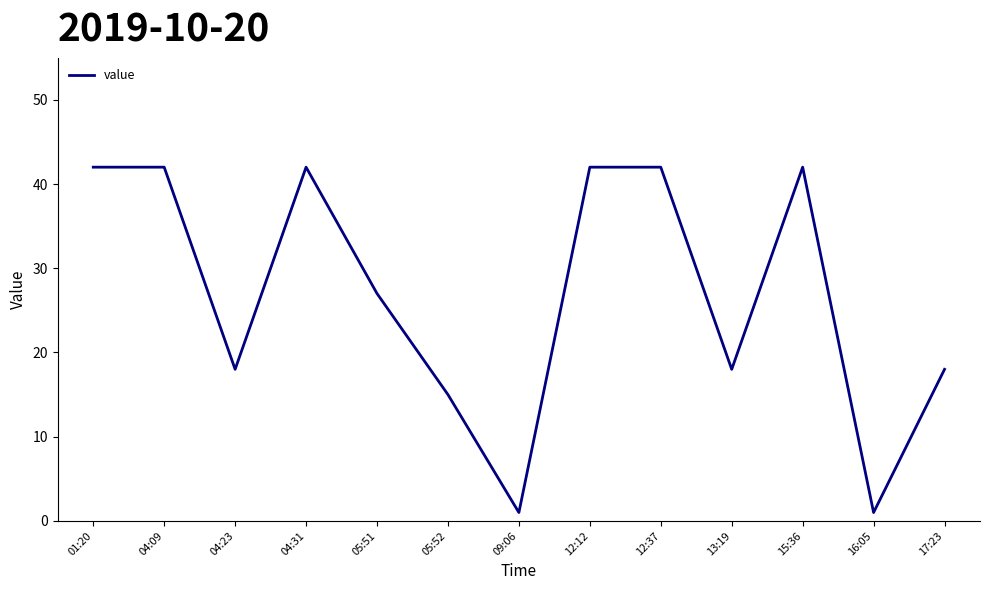

Does the chart have visible grid lines?

No